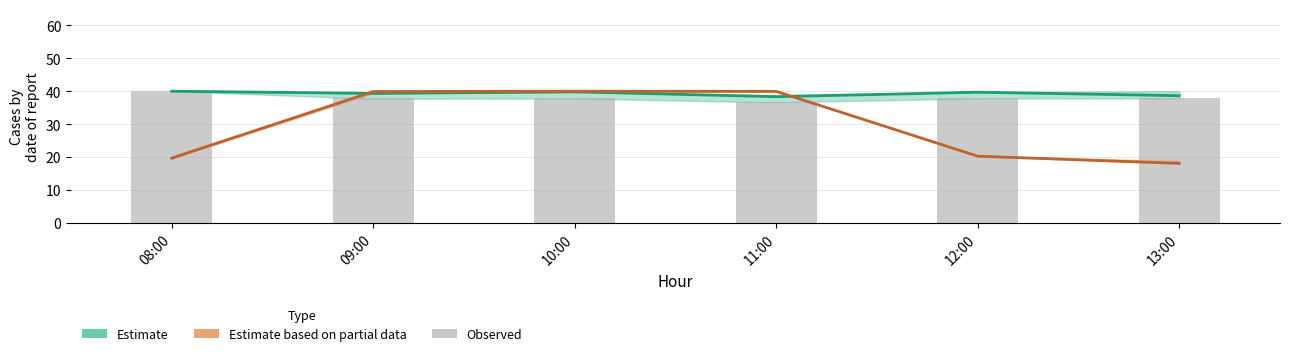

How many data points in Observed are less than 37?

1